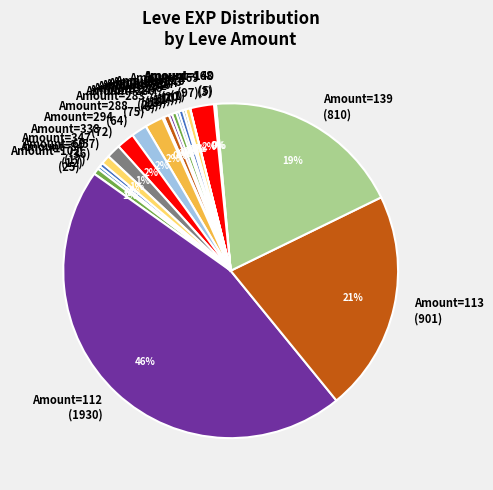

Does any single category account for the majority?

No